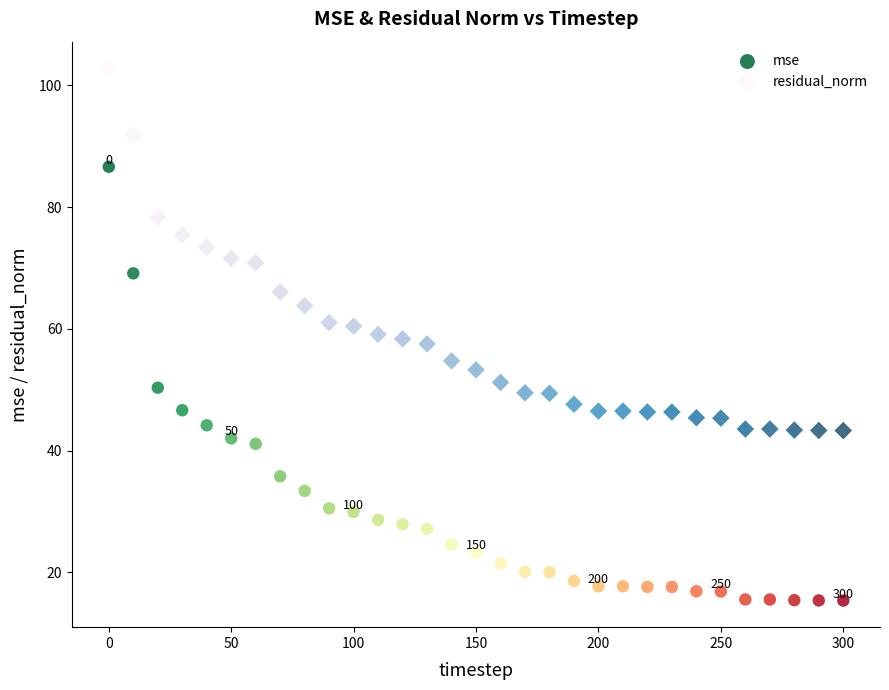

Which series has the largest Y range (max minus min)?

mse